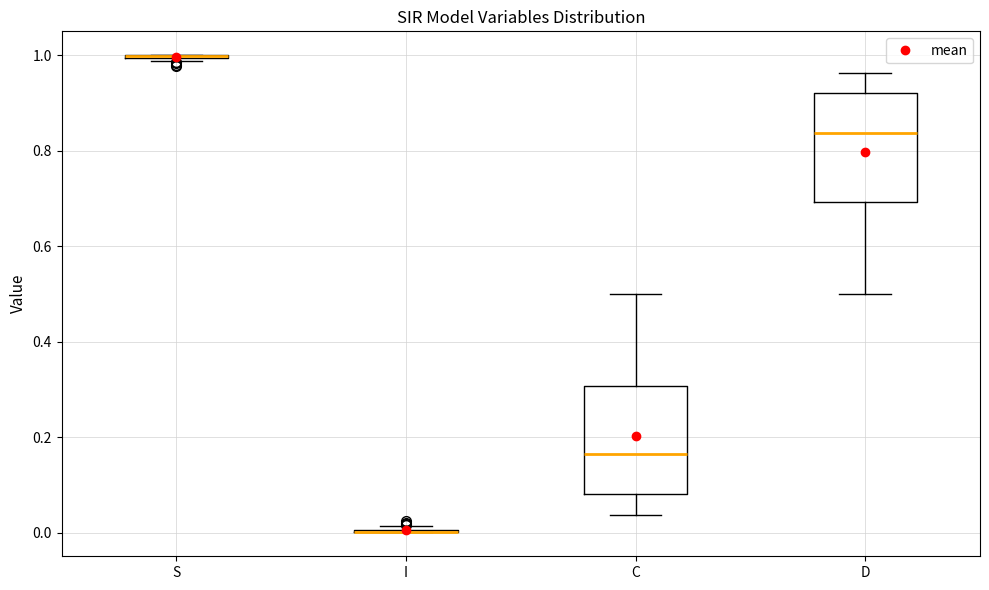

Reading left to right, transcribe this box plot: for each box, give where its median line is, the range the box spans, and where its two whiskers end, as read against the y-axis. The values are not printed on the chart, so give them approximately, as read against the axis.

S: box collapsed to a line at 1.00, whiskers 0.98 to 1.00
I: box collapsed to a line at 0.00, whiskers 0.00 to 0.02
C: median 0.16, box 0.08 to 0.30, whiskers 0.04 to 0.50
D: median 0.84, box 0.70 to 0.92, whiskers 0.50 to 0.96